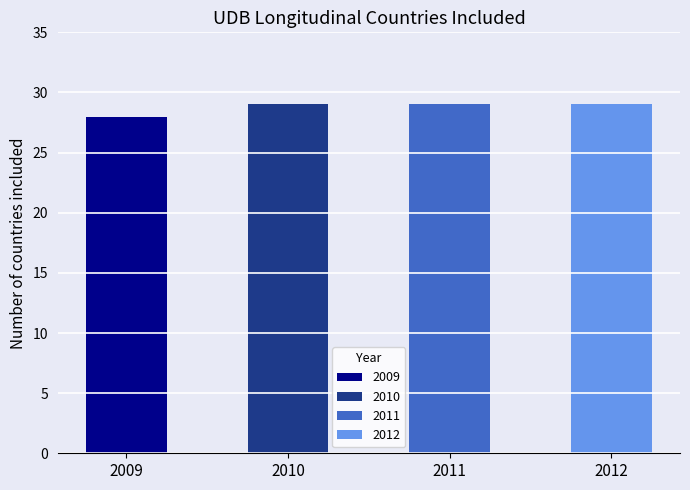

How many bars are there in total?

4